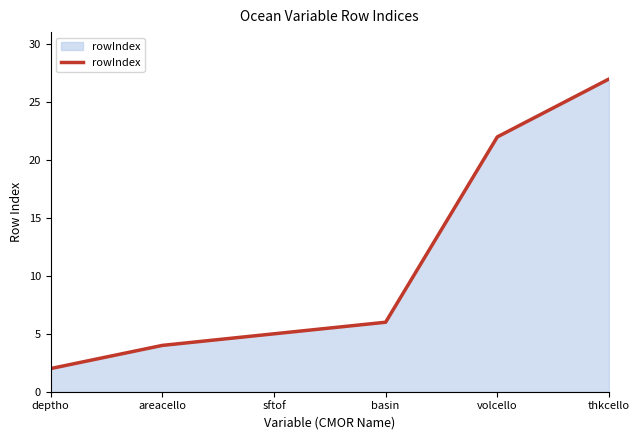

What position from the left is thkcello?

6